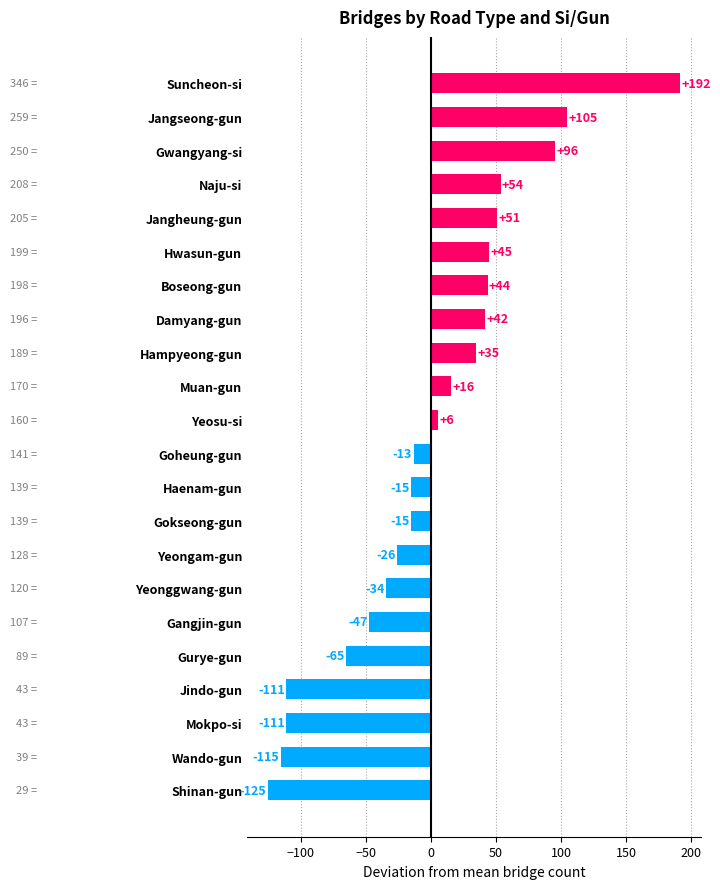

Does the chart contain any negative values?

Yes